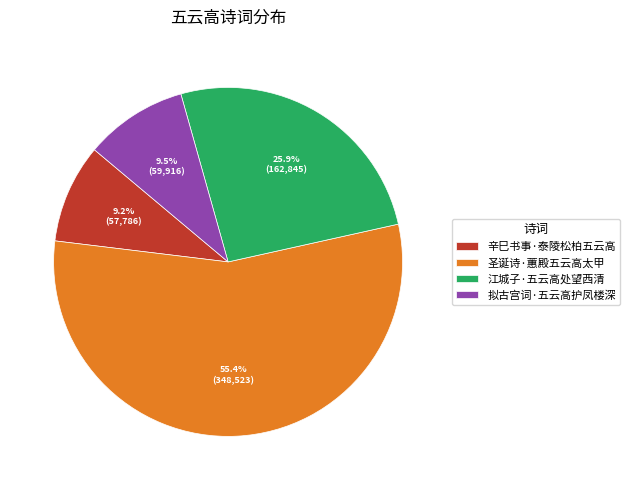

How many slices are in this pie chart?

4